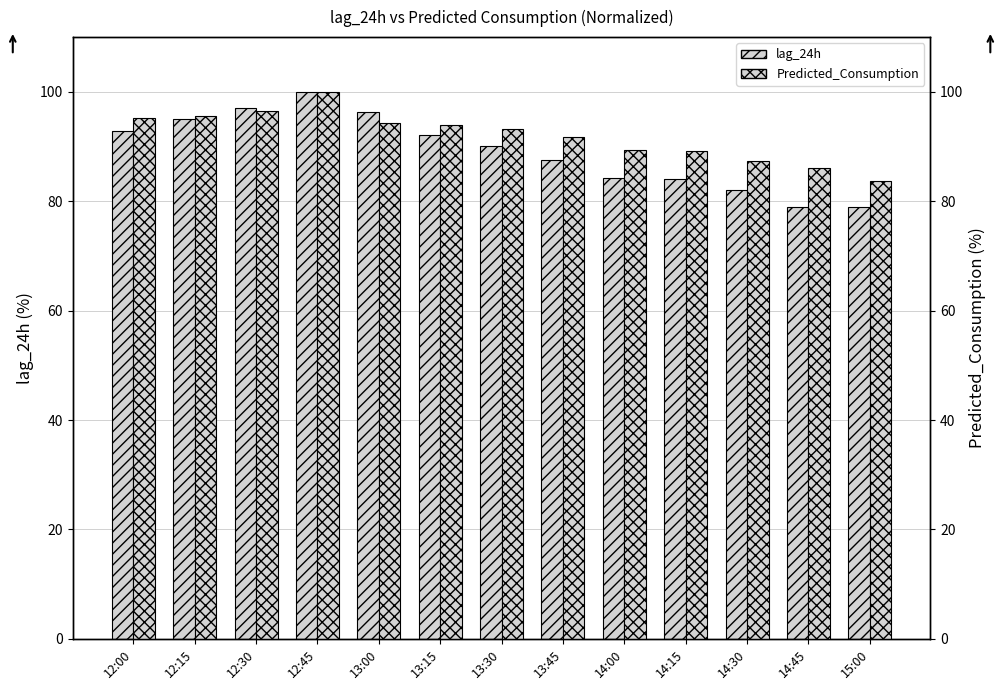

At which label is lag_24h closest to 89?

13:30